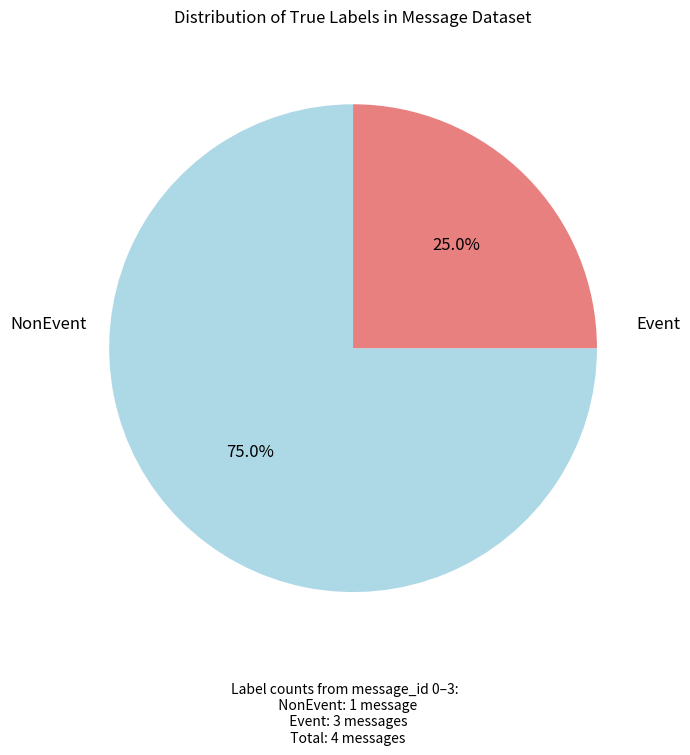

Is there a majority slice in this chart?

Yes